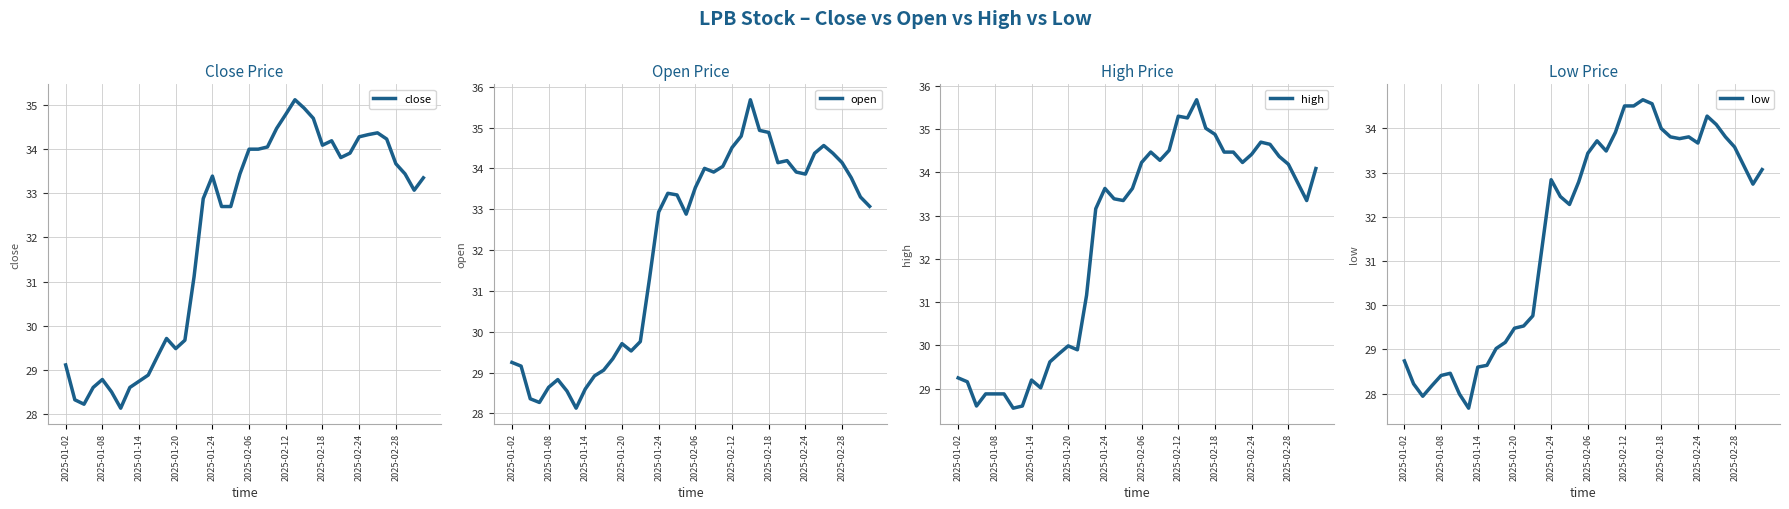

What is the lowest value of the close series?

28.1